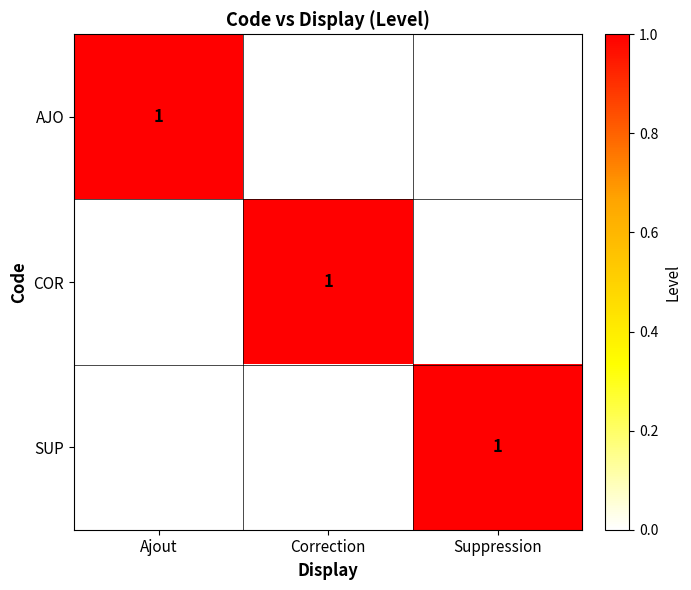

The value of COR at Correction is 1. True or false?

True